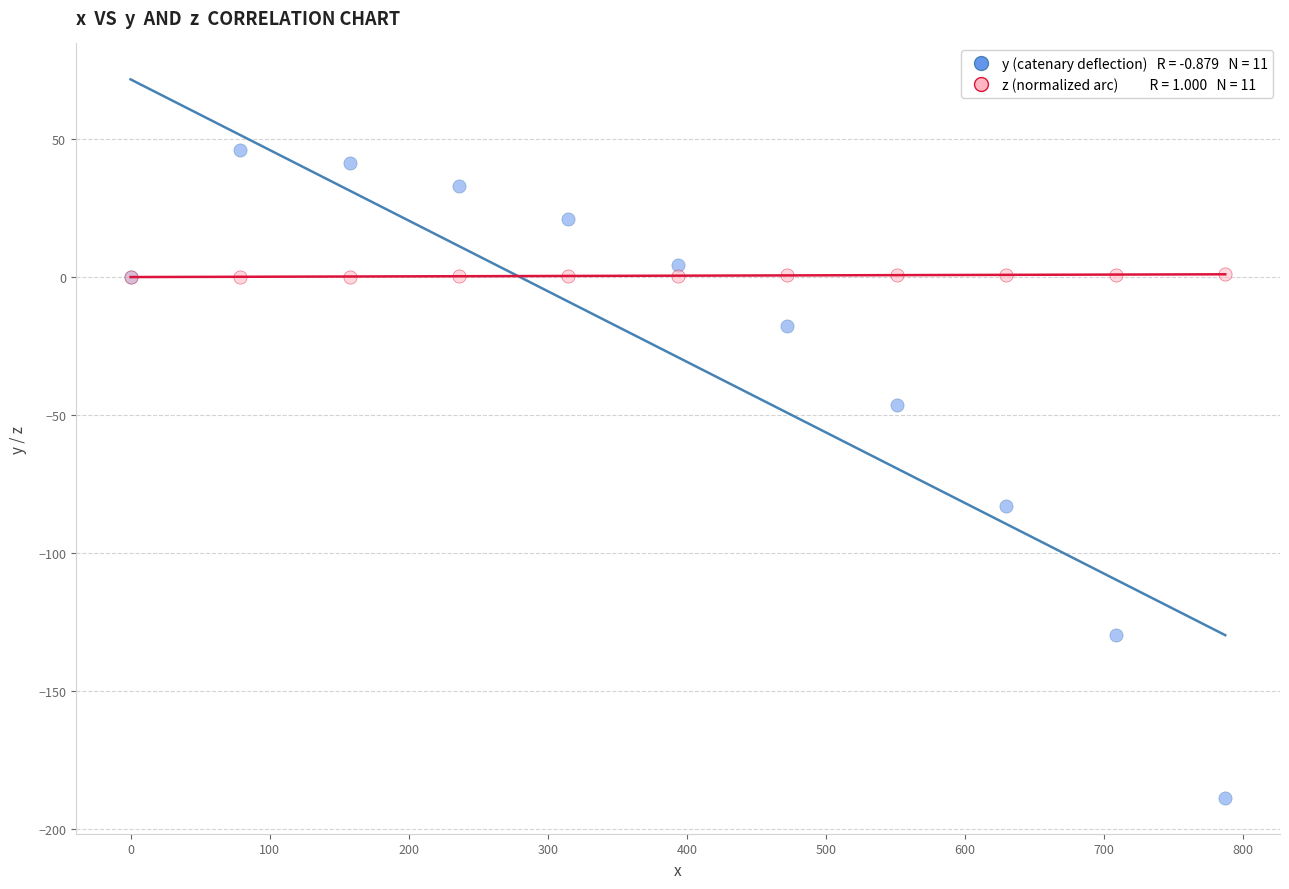

Across all series, what Y value is closest to -71?

-82.9